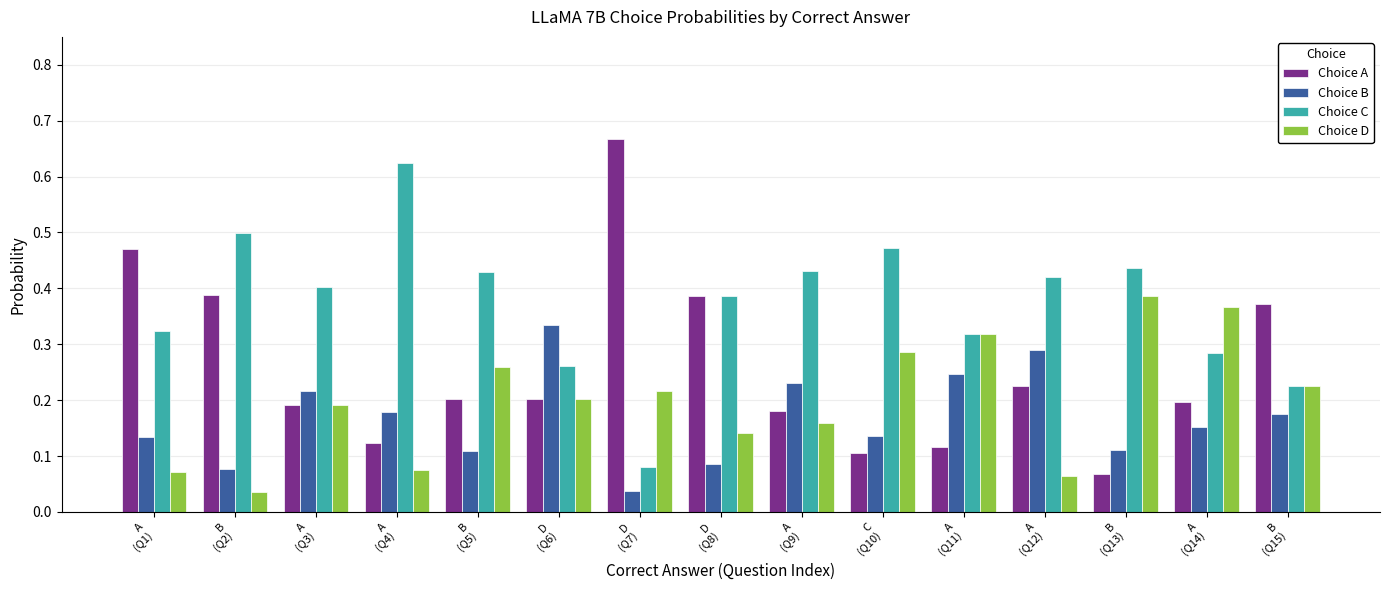

How many Choice B values are between 0 and 1?

15